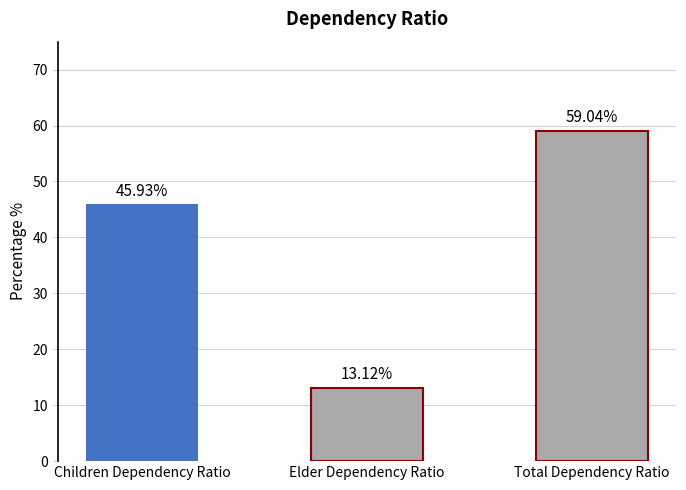

Reading right to left, transcribe all the data shown in this chart.

59.0	13.1	45.9